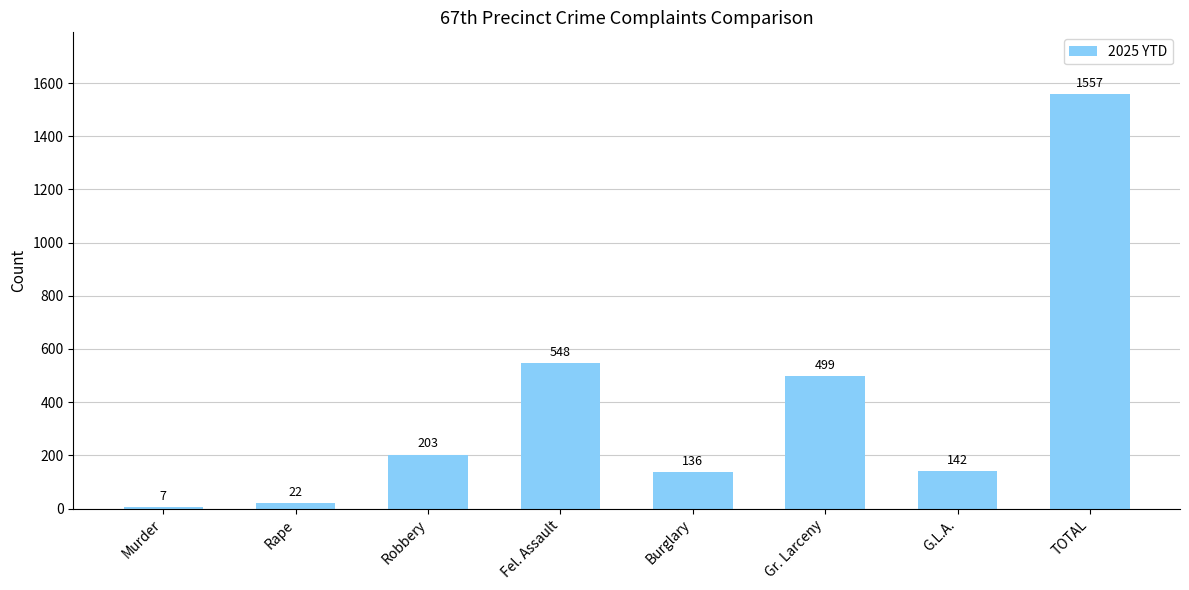

Which label corresponds to the largest value in the chart?

TOTAL